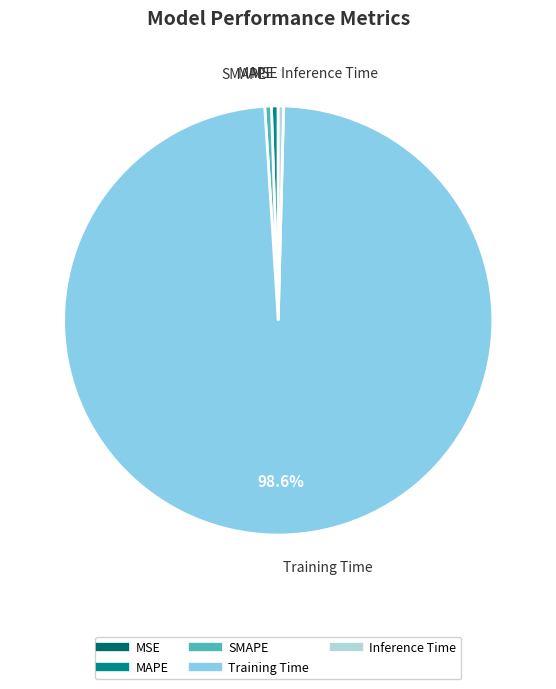

What is the largest slice in the pie chart?

Training Time